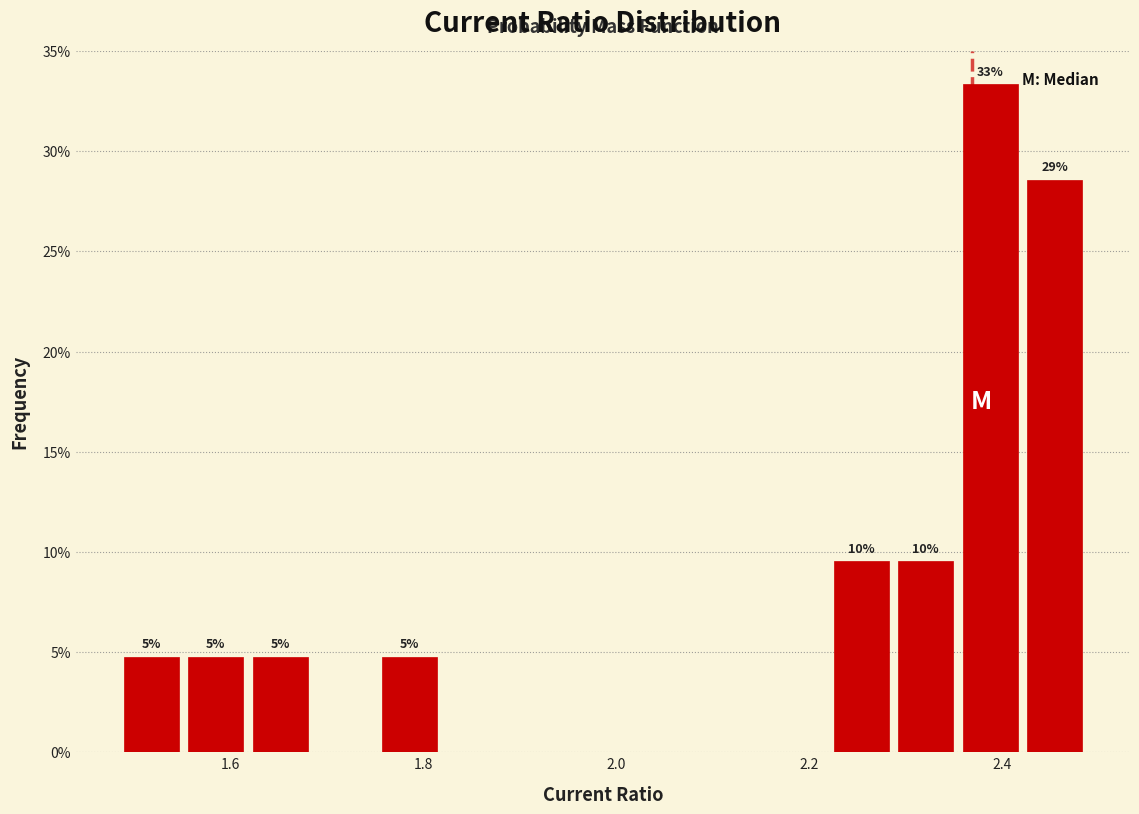

Around what value on the x-axis is the tallest bar? Give the approximate position of its centre, as read against the axis.

2.38